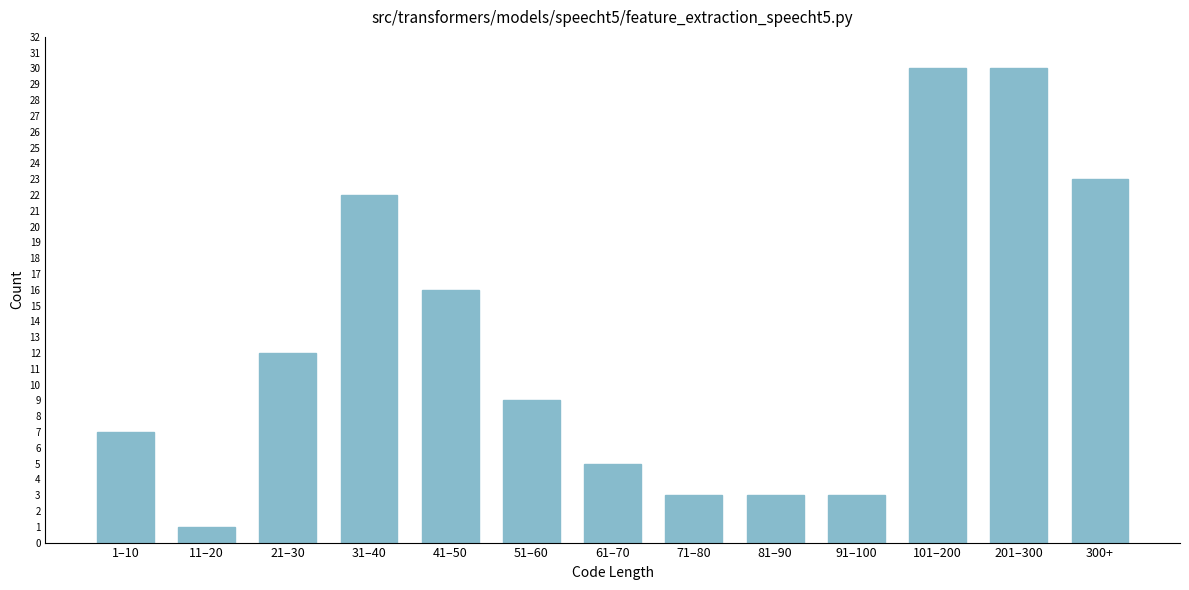

Reading right to left, what are all the values shown in this chart?

300+=23	201–300=30	101–200=30	91–100=3	81–90=3	71–80=3	61–70=5	51–60=9	41–50=16	31–40=22	21–30=12	11–20=1	1–10=7